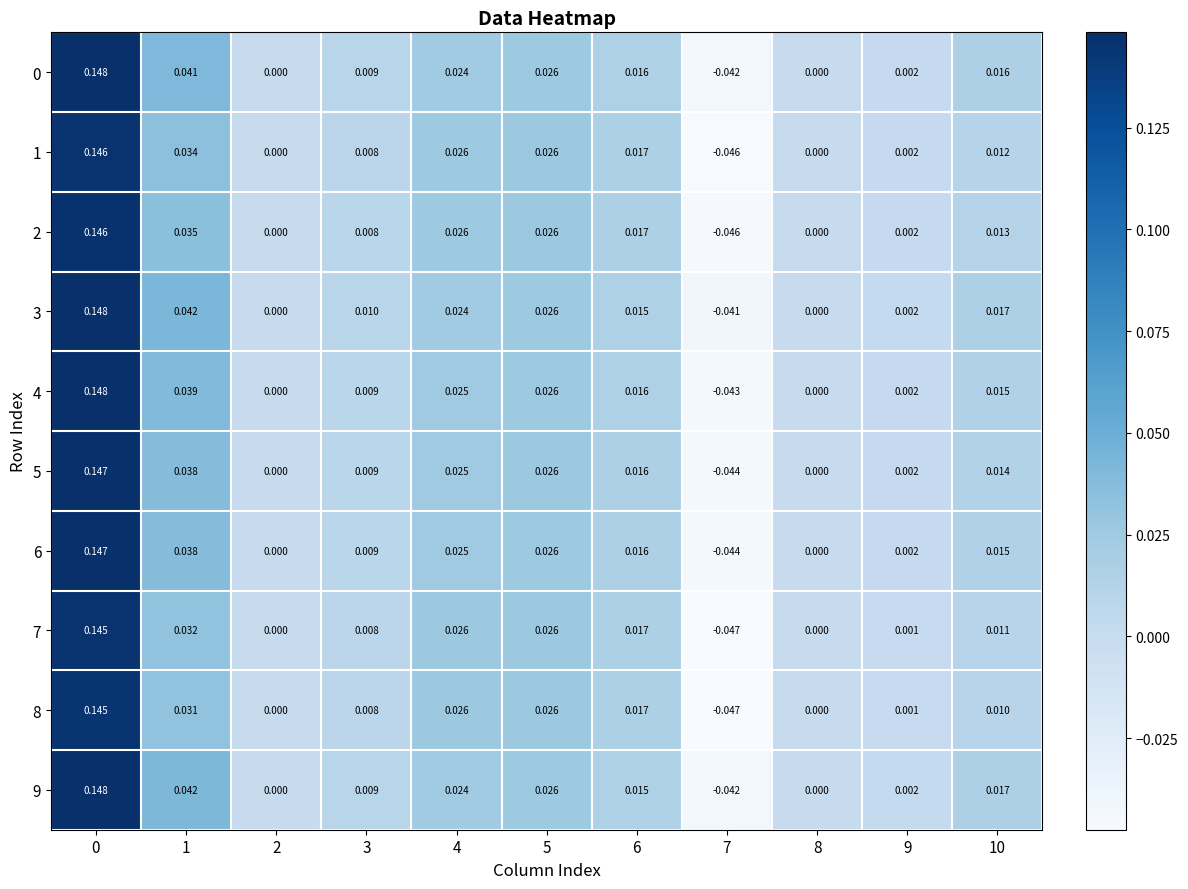

How many categories are shown in the chart?

11